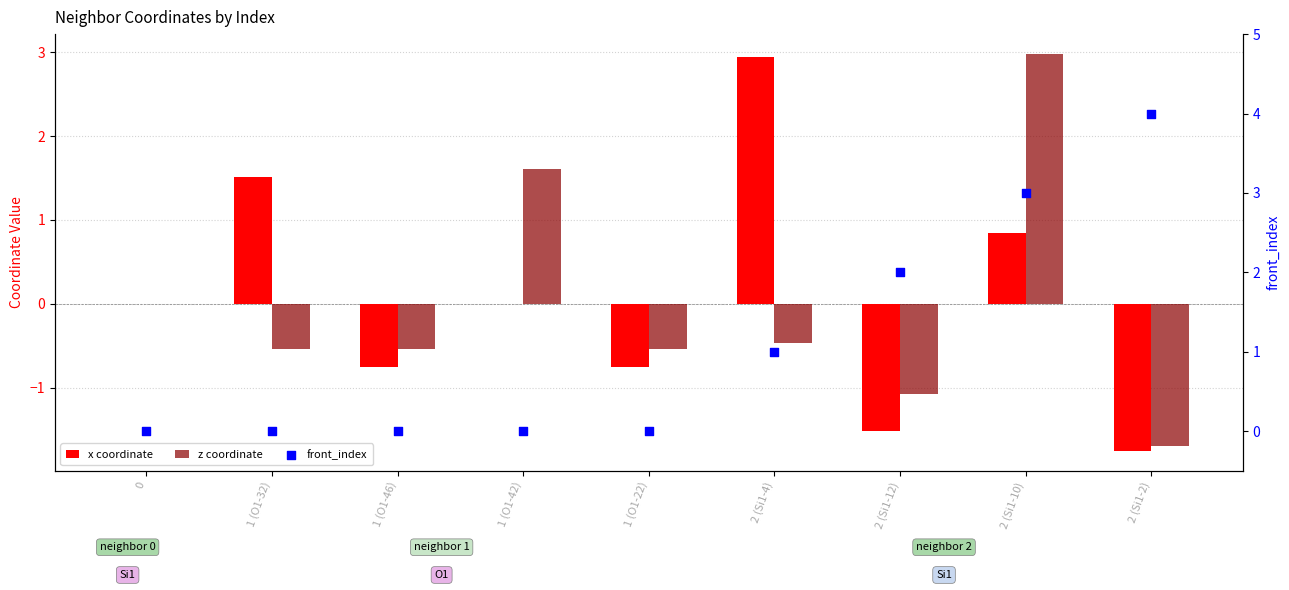

Which series reaches the maximum Y coordinate?

front_index